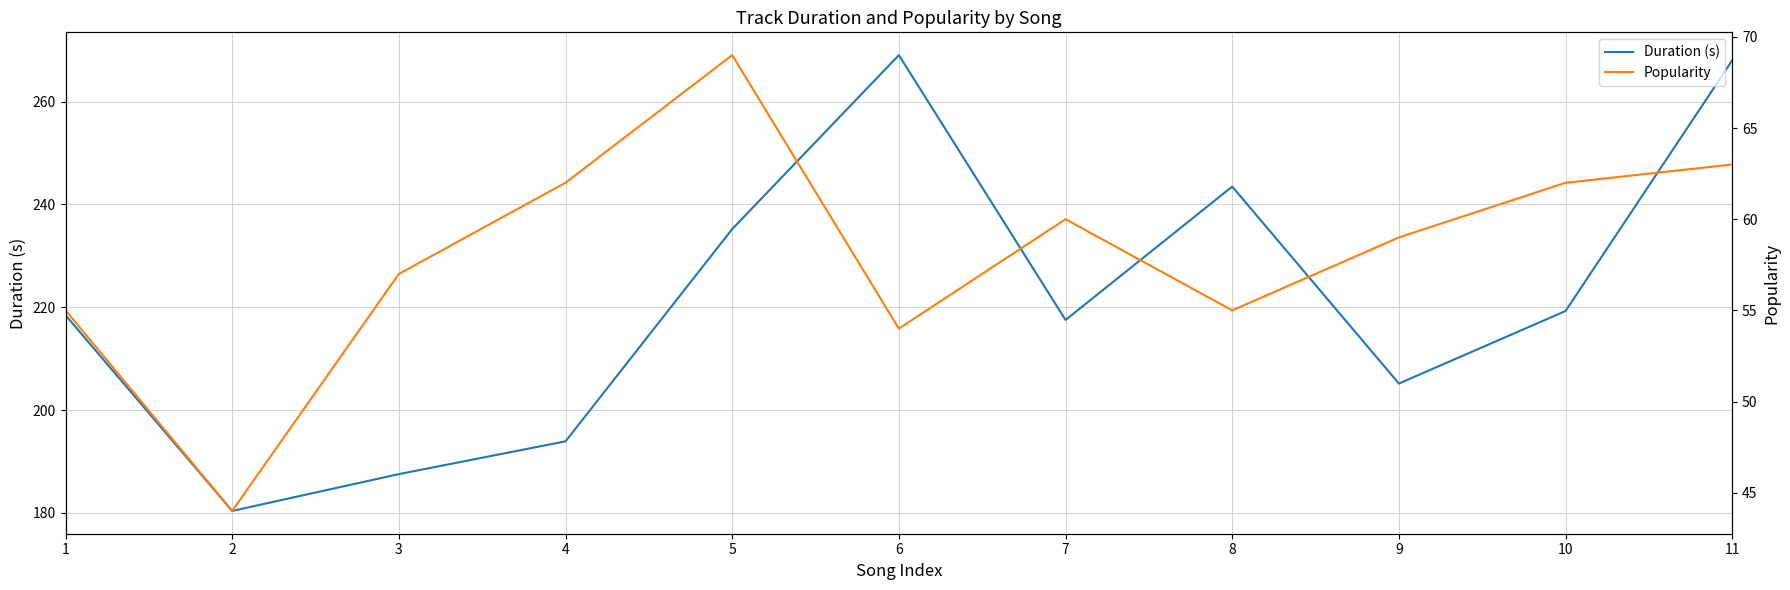

Where is the first local maximum for Duration (s)?

6